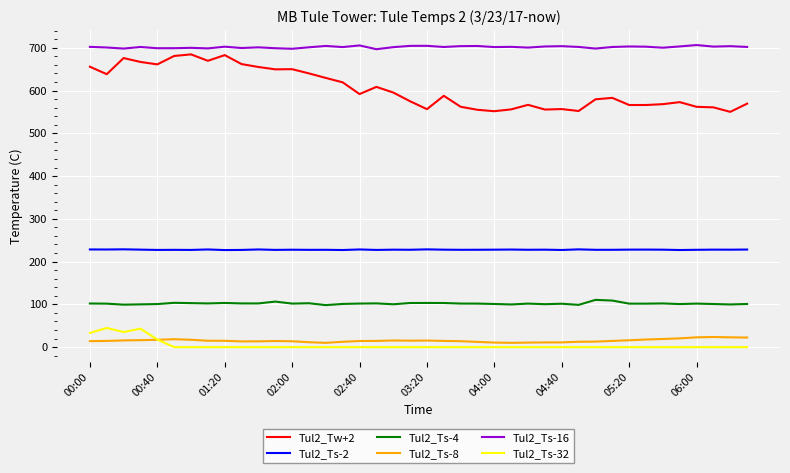

What is the maximum value shown in the chart?

706.4